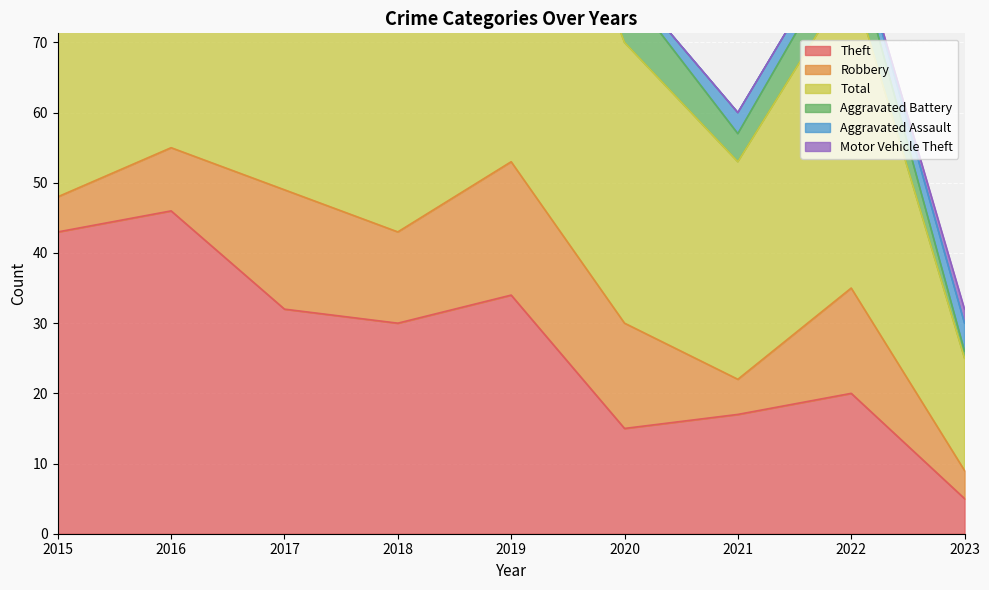

At how many categories does at least one series exceed 48?

4